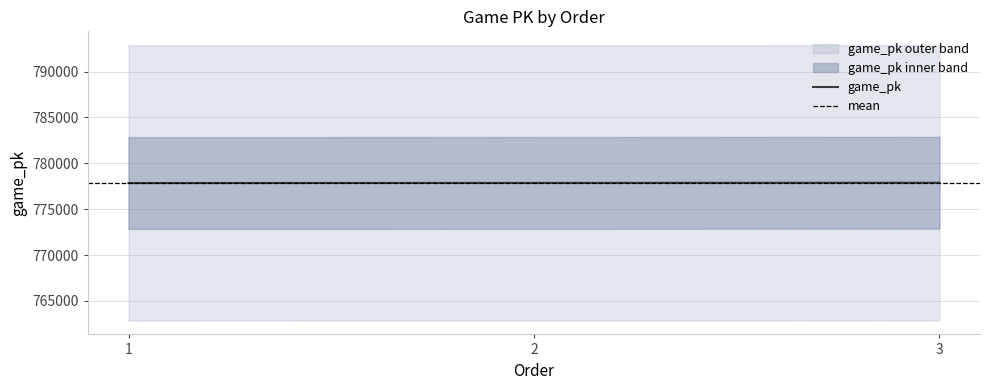

Which category has the lowest value across all series?

1